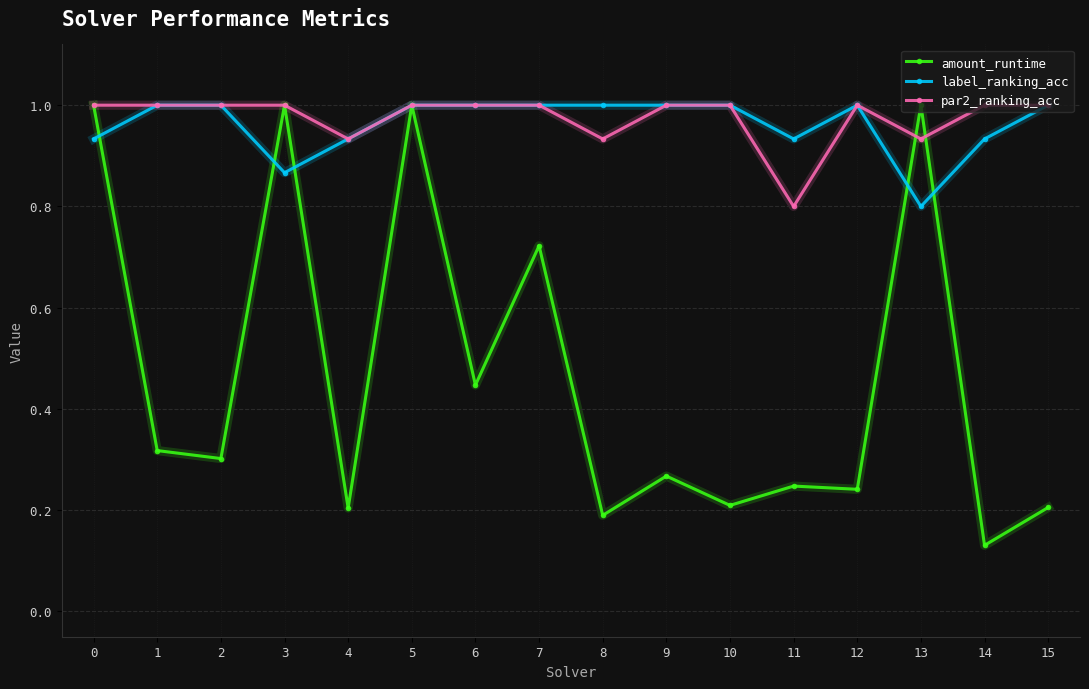

What is the value of the label_ranking_acc point at the 10th from the left?

1.0